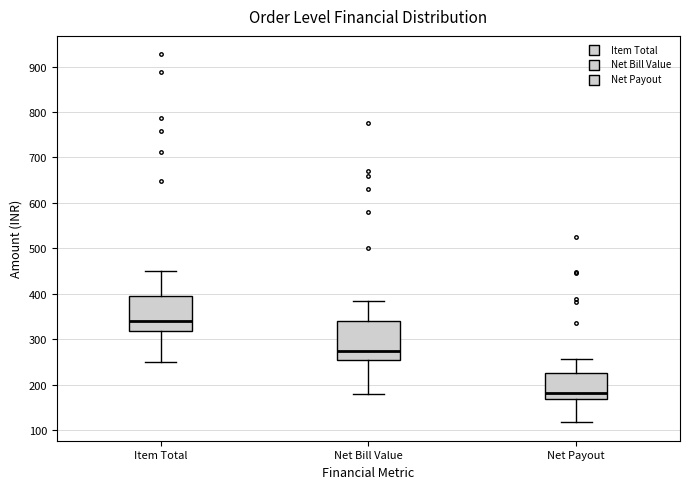

Comparing the boxes themselves (not the whiskers), which one is the tallest?

Net Bill Value